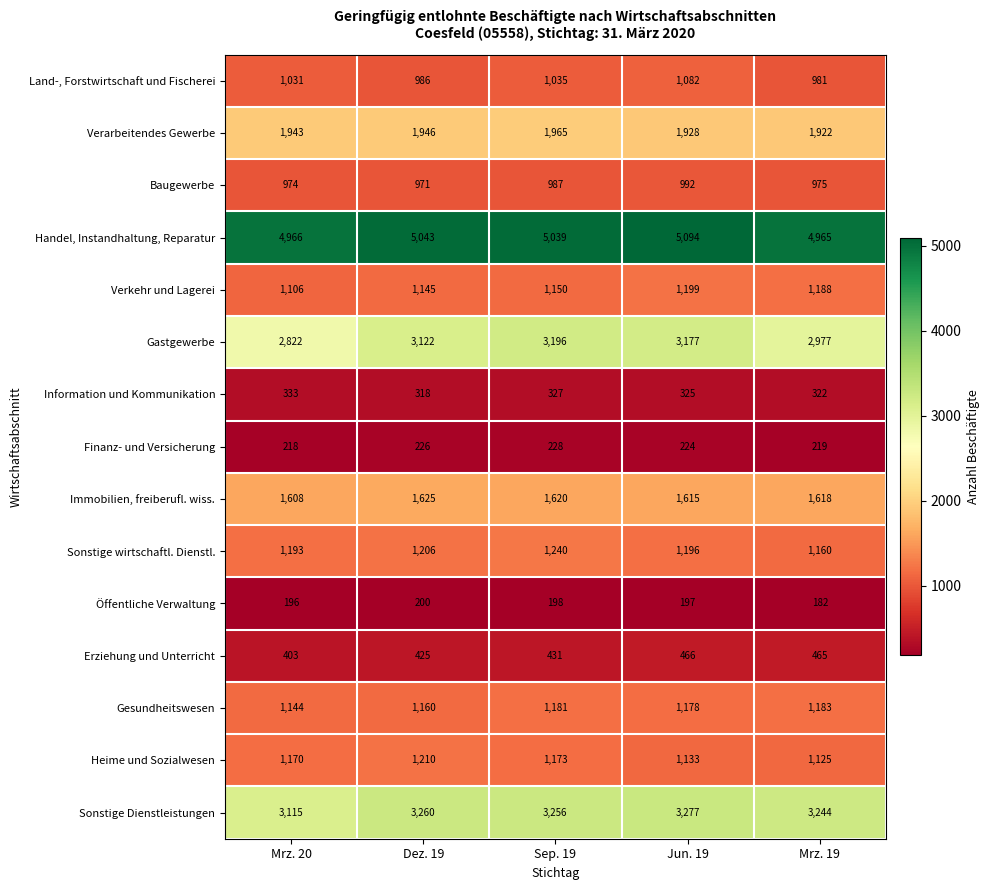

Where does the Immobilien, freiberufl. wiss. series first go above 1618?

Dez. 19